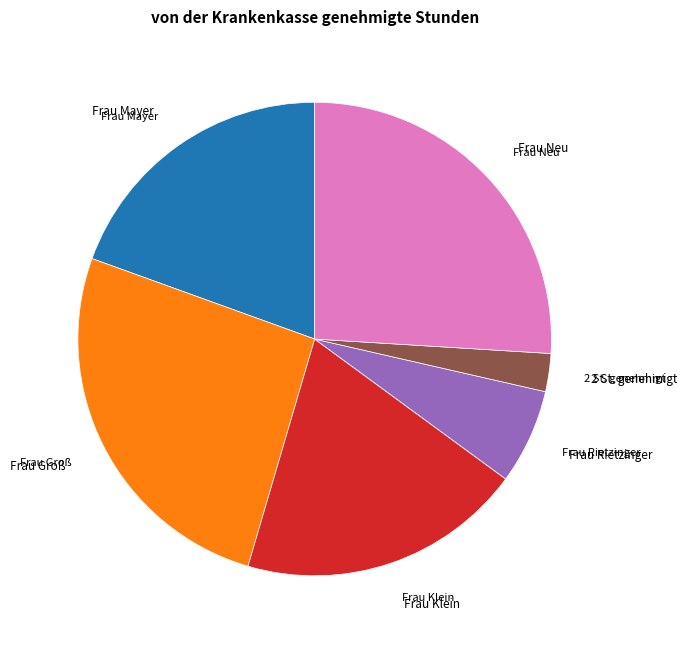

Is the sum of Frau Klein and 2 St. genehmigt greater than half?

No